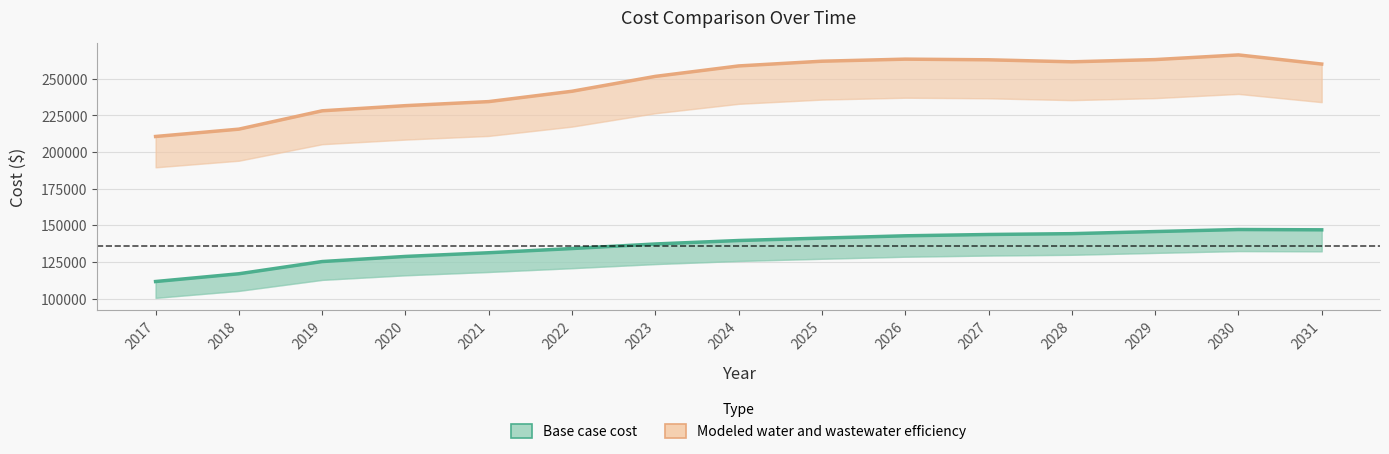

Rank the series at 2021 from highest to lowest value.

Modeled water and wastewater efficiency, Base case cost